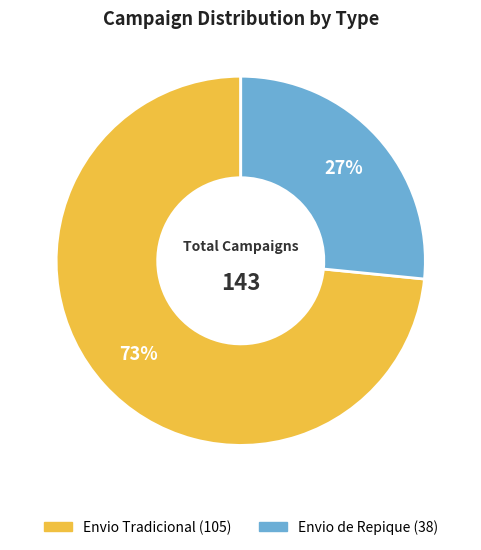

Do Envio de Repique and Envio Tradicional together represent more than half of the pie?

Yes